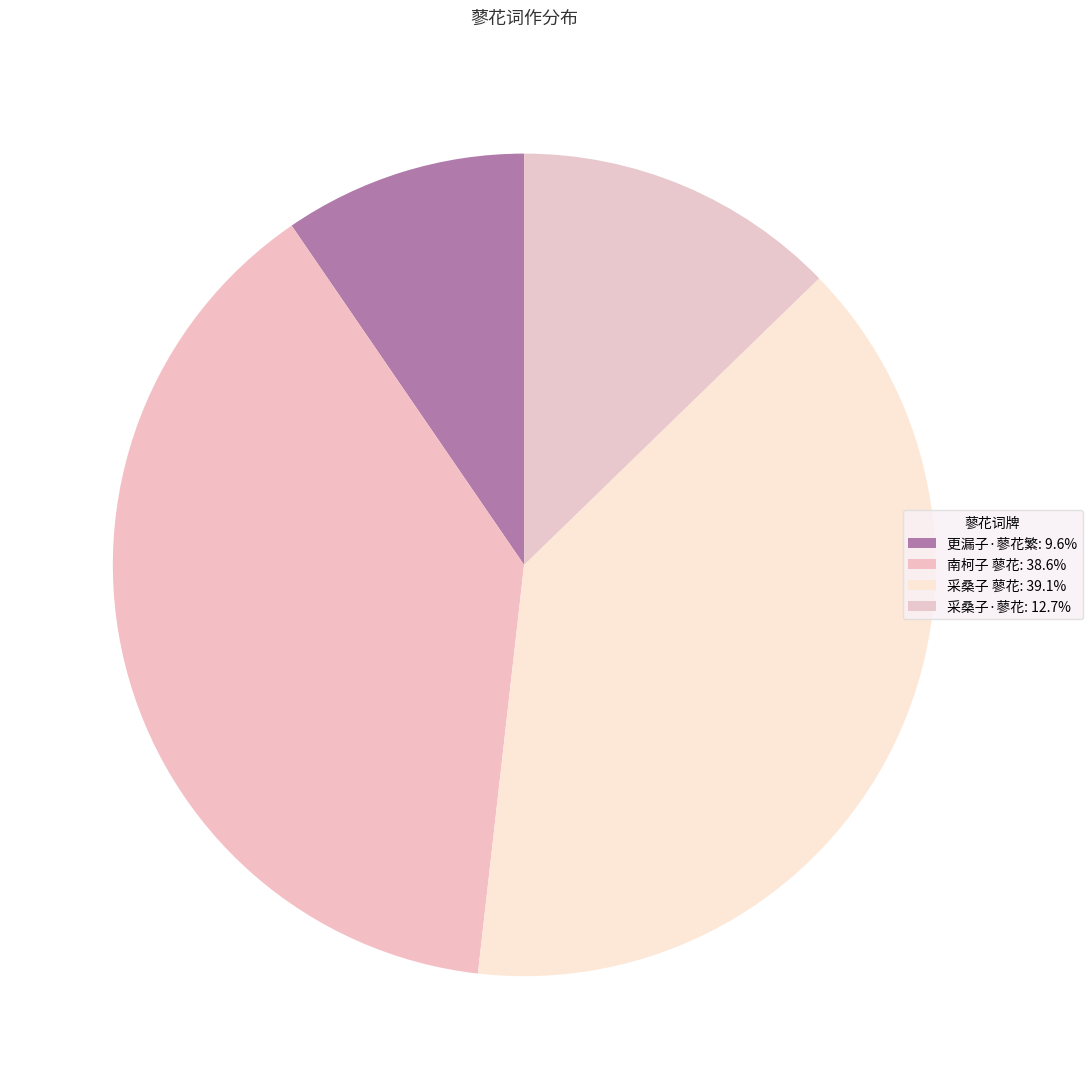

Rank the categories by value from highest to lowest.

采桑子 蓼花, 南柯子 蓼花, 采桑子·蓼花, 更漏子·蓼花繁